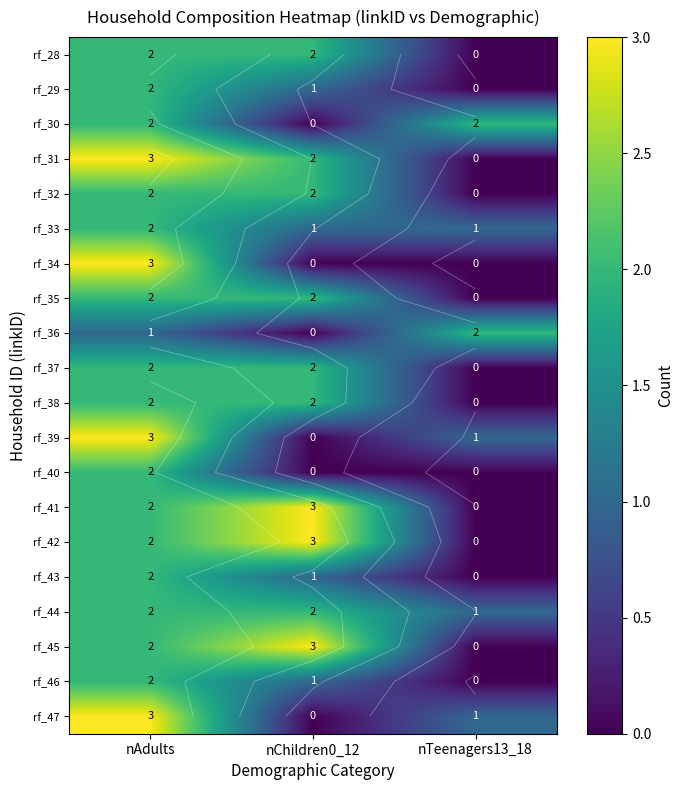

Rank the series by their maximum value, from highest to lowest.

rf_31, rf_34, rf_39, rf_41, rf_42, rf_45, rf_47, rf_28, rf_29, rf_30, rf_32, rf_33, rf_35, rf_36, rf_37, rf_38, rf_40, rf_43, rf_44, rf_46